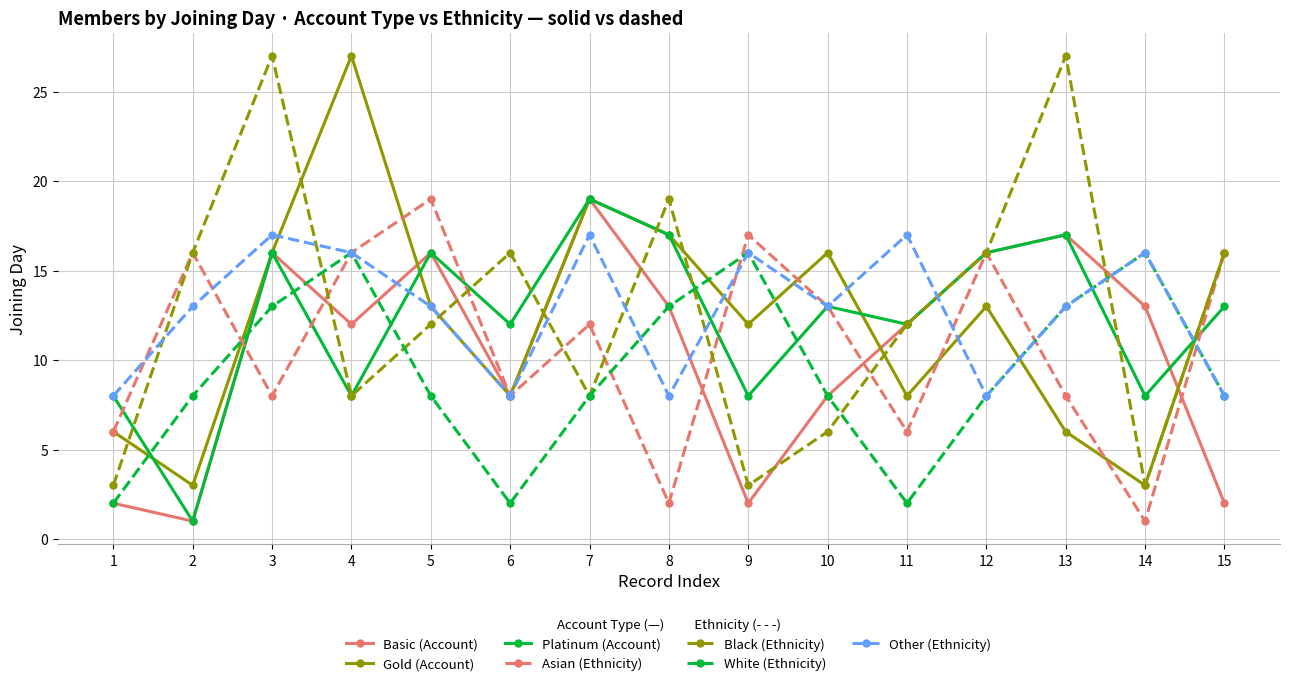

True or false: Other (Ethnicity) has a value of 3 at 2.

False